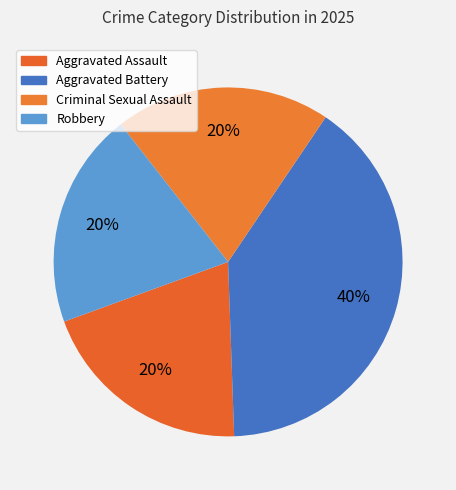

Rank the categories by value from highest to lowest.

Aggravated Battery, Aggravated Assault, Criminal Sexual Assault, Robbery